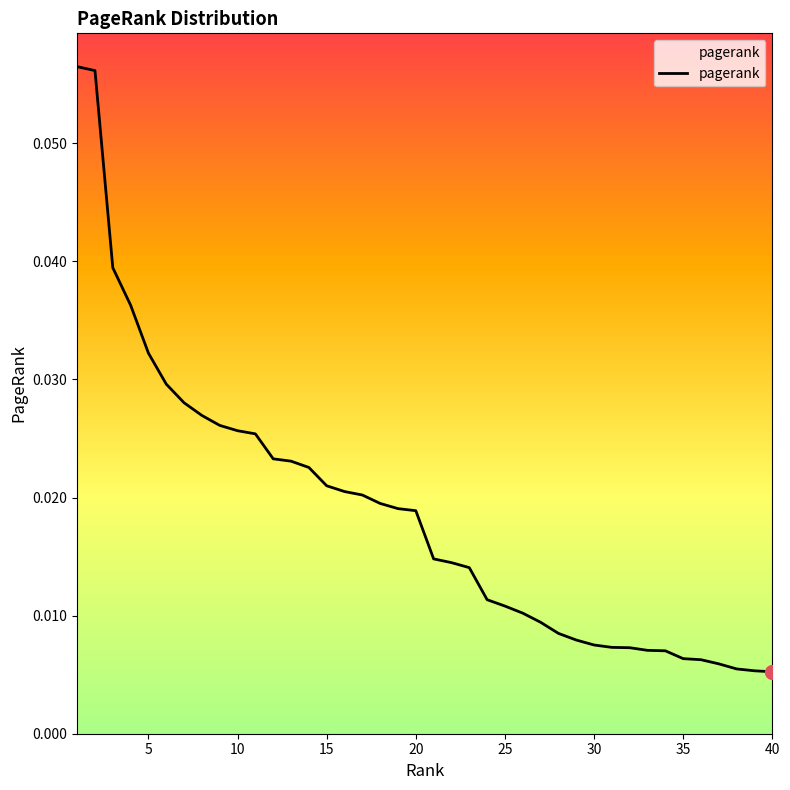

Reading left to right, list all the values displayed in this chart.

0.1	0.1	0.0	0.0	0.0	0.0	0.0	0.0	0.0	0.0	0.0	0.0	0.0	0.0	0.0	0.0	0.0	0.0	0.0	0.0	0.0	0.0	0.0	0.0	0.0	0.0	0.0	0.0	0.0	0.0	0.0	0.0	0.0	0.0	0.0	0.0	0.0	0.0	0.0	0.0